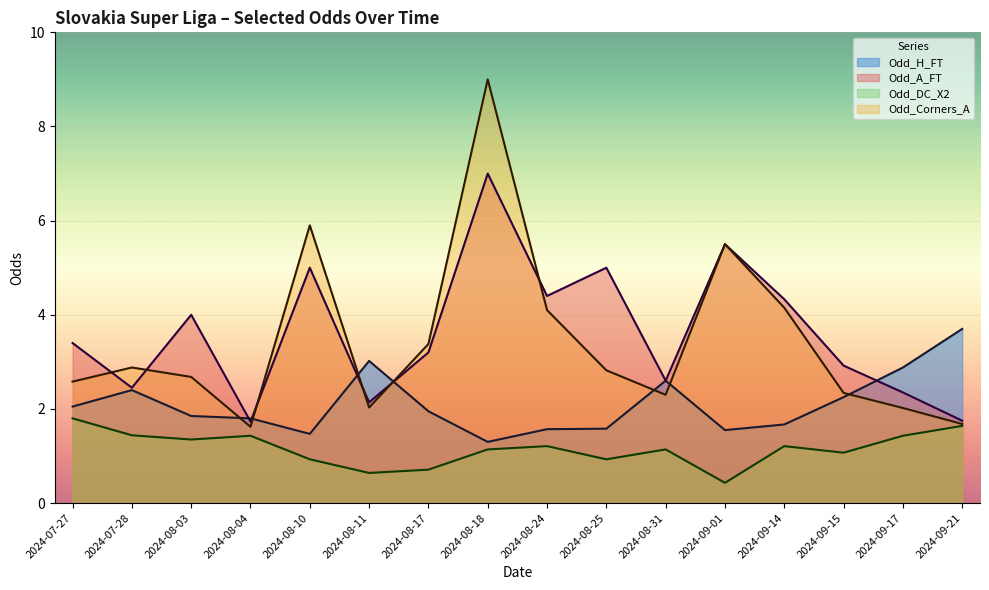

What is the difference between the maximum and minimum values in the Odd_H_FT series?

2.4